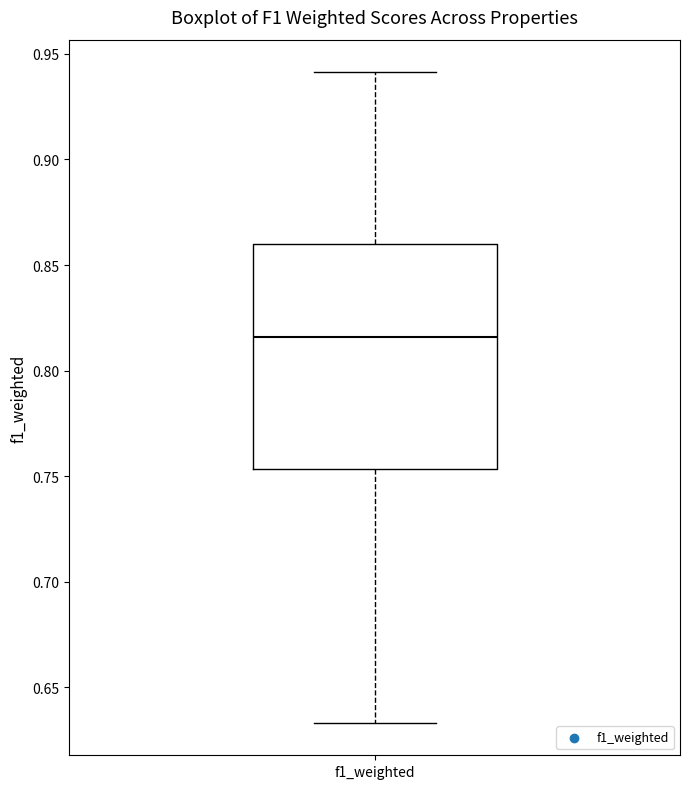

Where is the upper edge of the box for f1_weighted on the y-axis? The values are not printed on the chart, so give them approximately, as read against the axis.

0.860